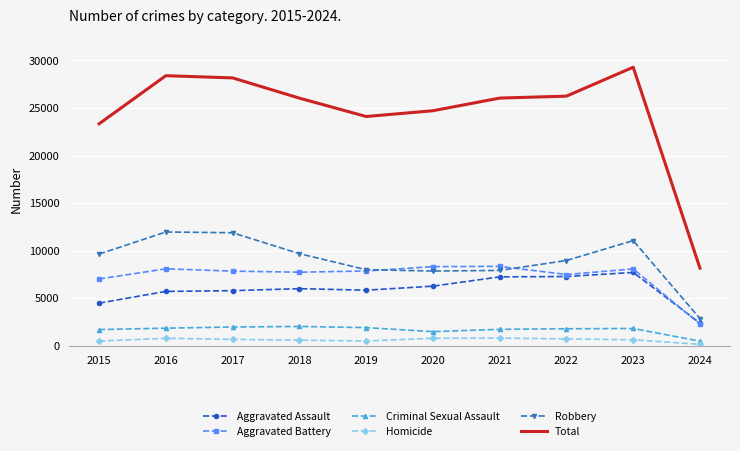

At how many categories does at least one series exceed 7895?

10